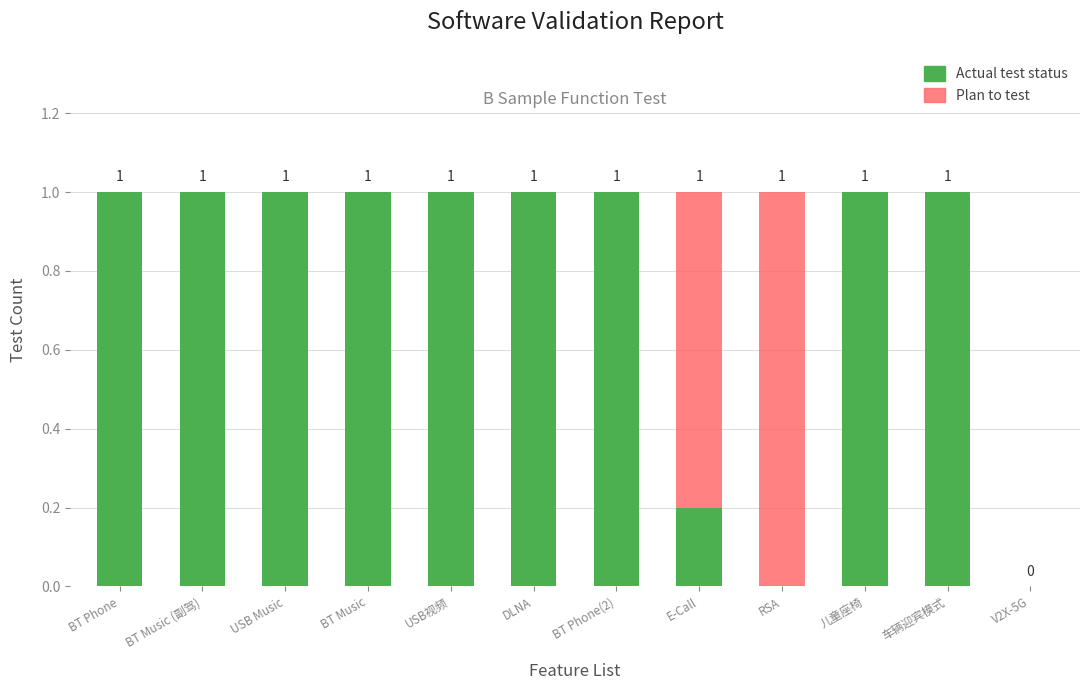

What is the maximum value for Actual test status?

1.0